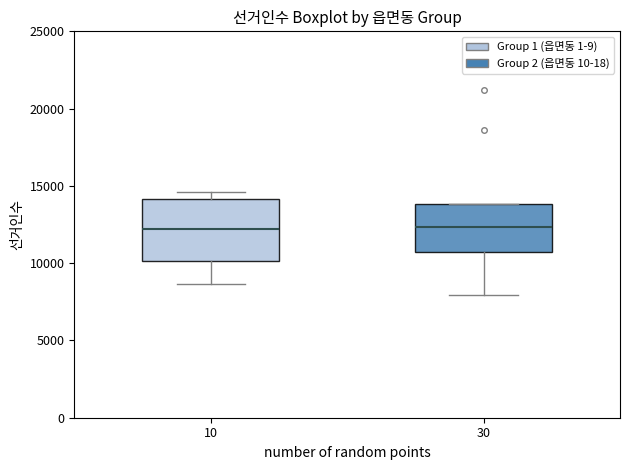

Comparing the boxes themselves (not the whiskers), which one is the tallest?

10